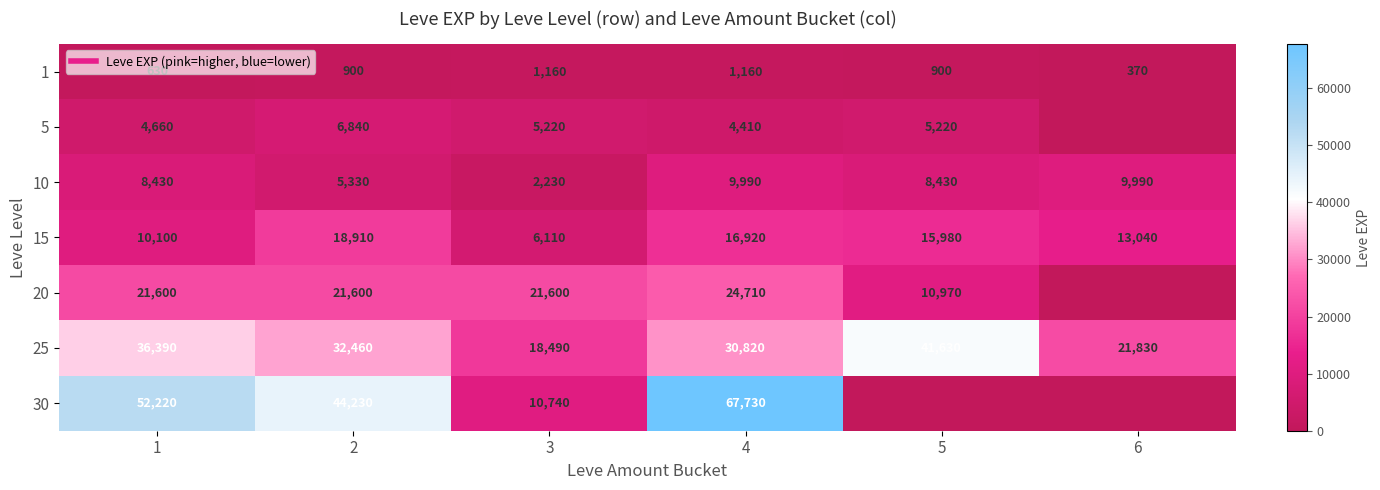

At how many categories does at least one series exceed 47214?

2